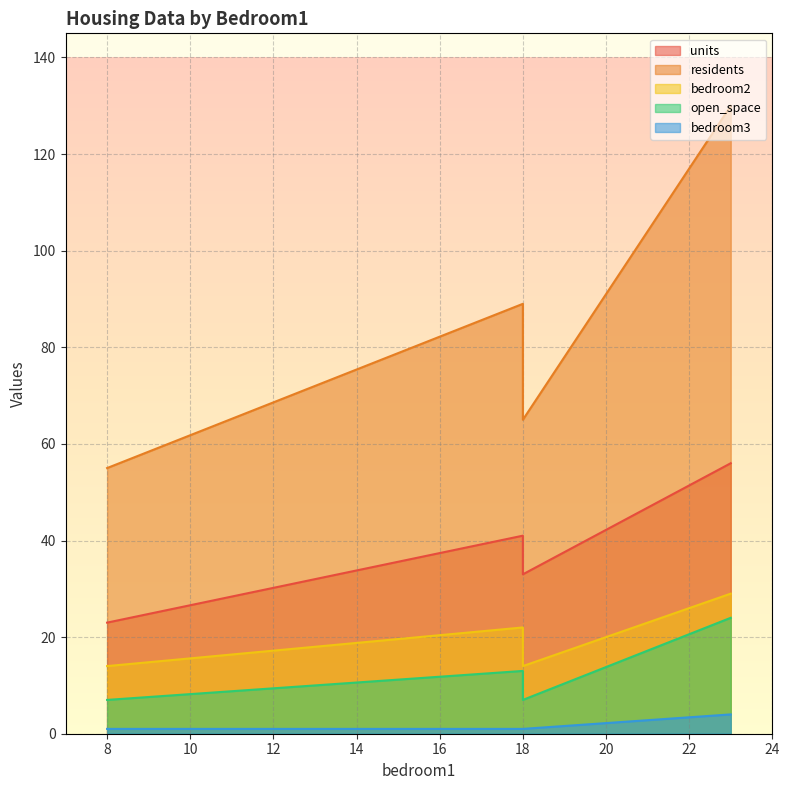

What is the sum of the units values at 8.0 and 23.0?

79